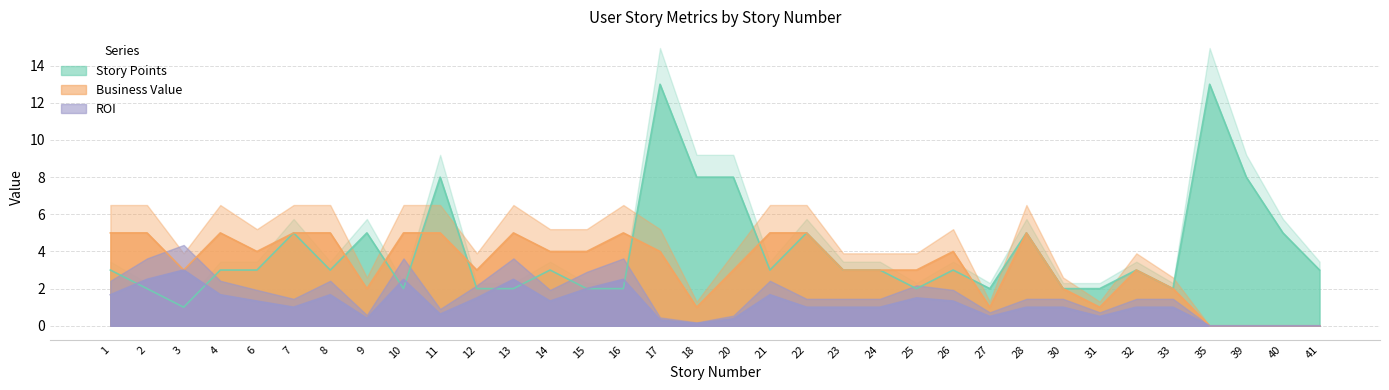

How many lines are shown in the chart?

3